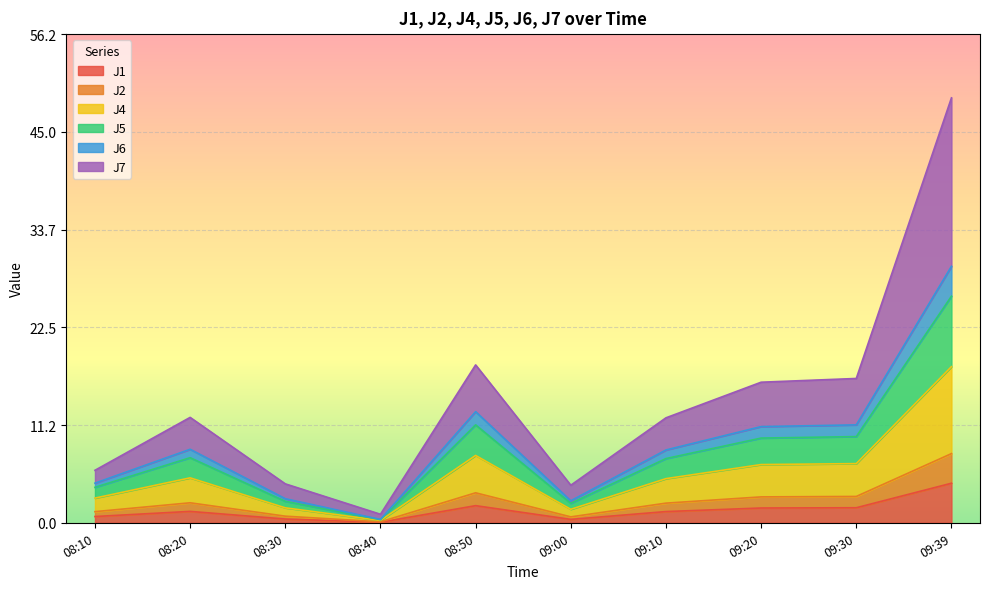

At which category does J1 reach its first local peak?

08:20